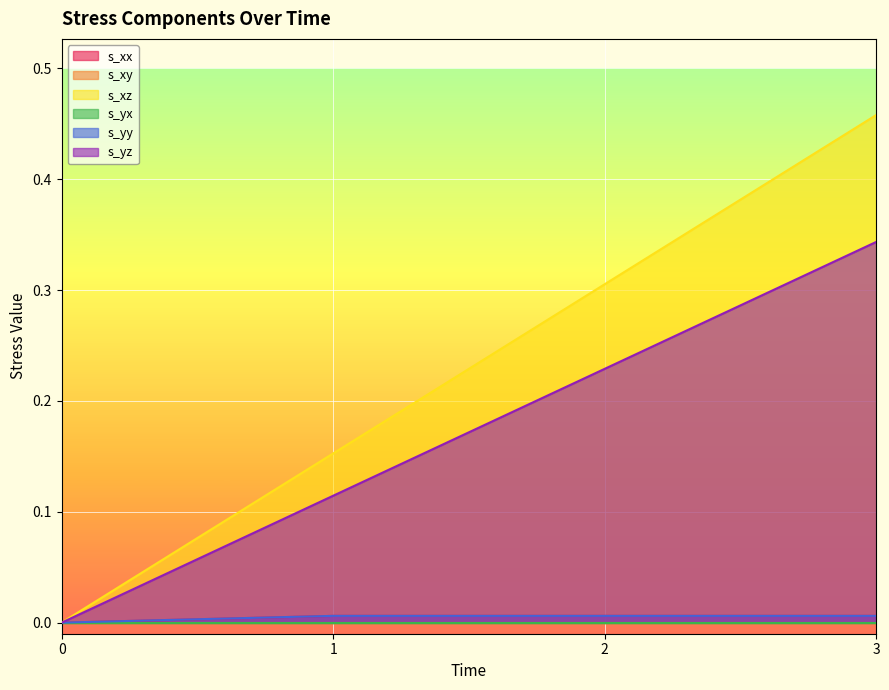

The s_yy series shows -0.0 at 0. True or false?

False